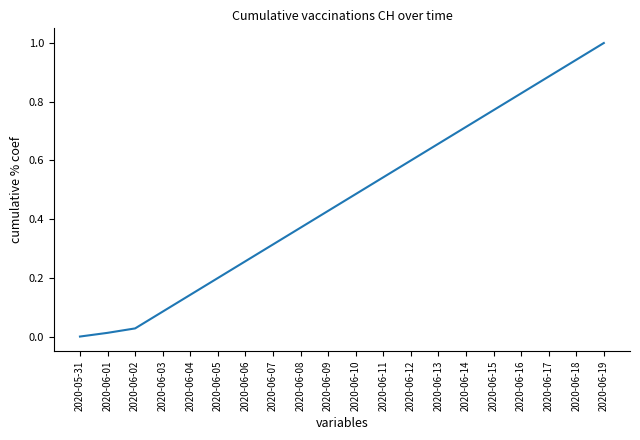

Does the chart display data point markers on the line(s)?

No